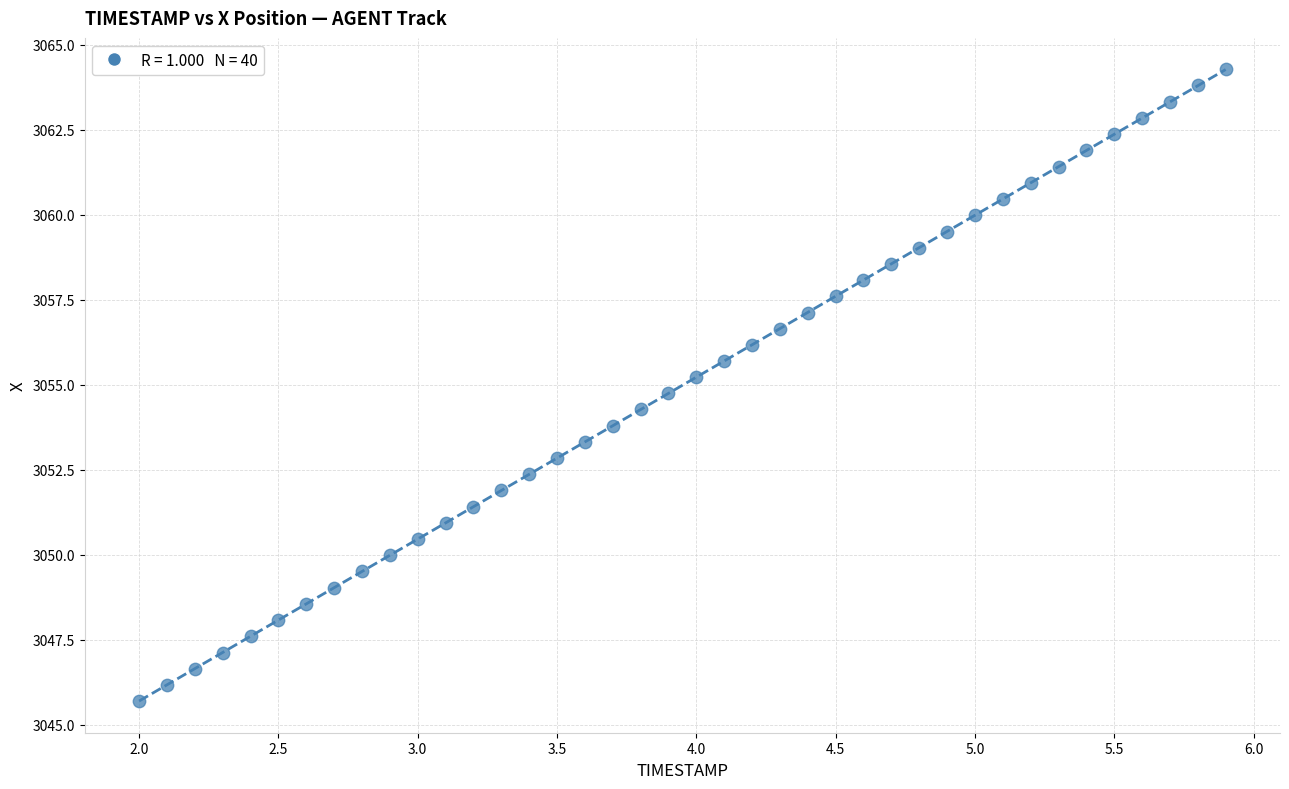

What is the range of X values (max minus min)?

3.9